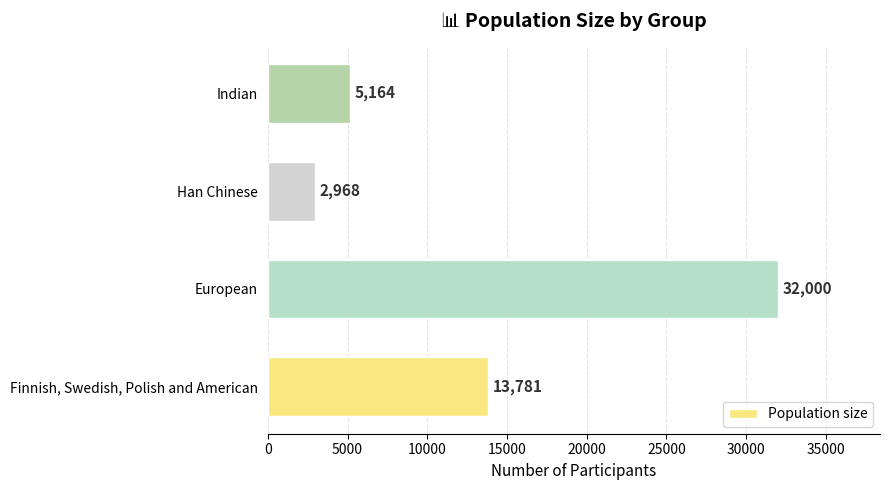

Reading bottom to top, extract all data points from this chart.

13781	32000	2968	5164